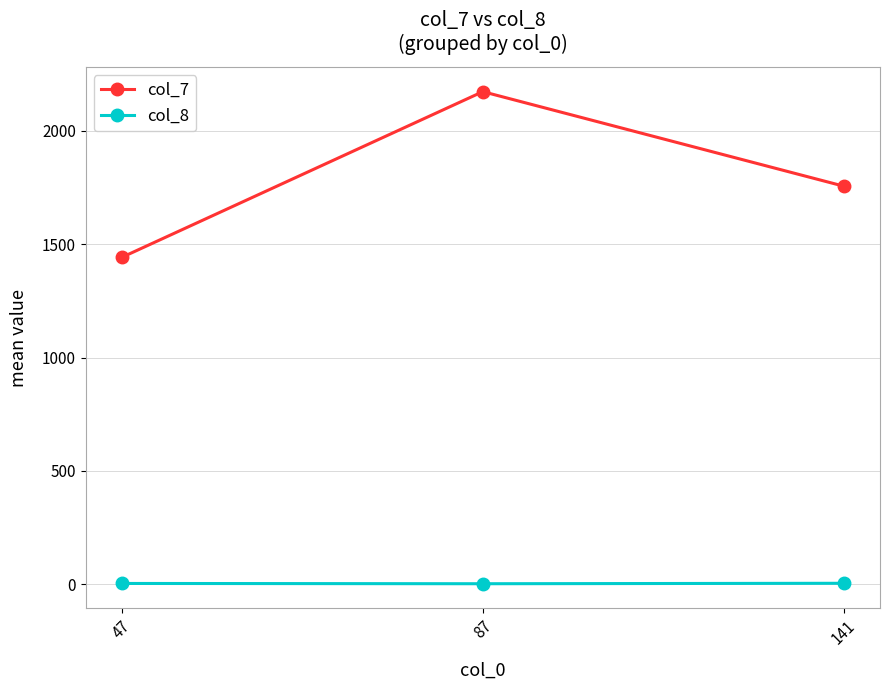

The col_8 series shows 4.3 at 141. True or false?

True